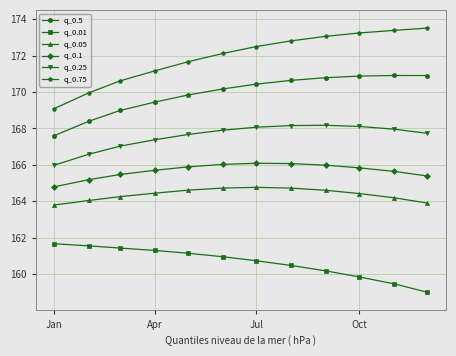

True or false: q_0.75 and q_0.05 cross at least once.

False